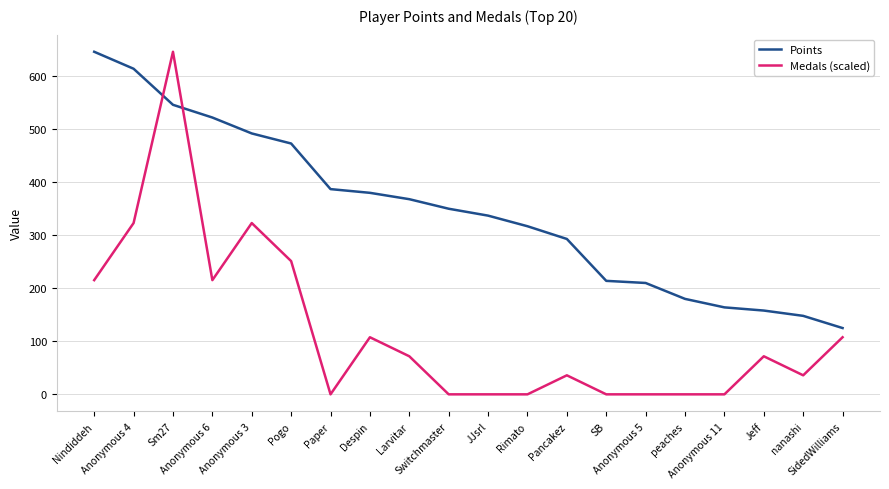

Reading left to right, extract all data points from this chart.

Points: Nindiddeh=646.0	Anonymous 4=614.0	Sm27=546.0	Anonymous 6=522.0	Anonymous 3=492.0	Pogo=473.0	Paper=387.0	Despin=380.0	Larvitar=368.0	Switchmaster=350.0	JJsrl=337.0	Rimato=317.0	Pancakez=293.0	SB=214.0	Anonymous 5=210.0	peaches=180.0	Anonymous 11=164.0	Jeff=158.0	nanashi=148.0	SidedWilliams=125.0
Medals (scaled): Nindiddeh=215.3	Anonymous 4=323.0	Sm27=646.0	Anonymous 6=215.3	Anonymous 3=323.0	Pogo=251.2	Paper=0.0	Despin=107.7	Larvitar=71.8	Switchmaster=0.0	JJsrl=0.0	Rimato=0.0	Pancakez=35.9	SB=0.0	Anonymous 5=0.0	peaches=0.0	Anonymous 11=0.0	Jeff=71.8	nanashi=35.9	SidedWilliams=107.7